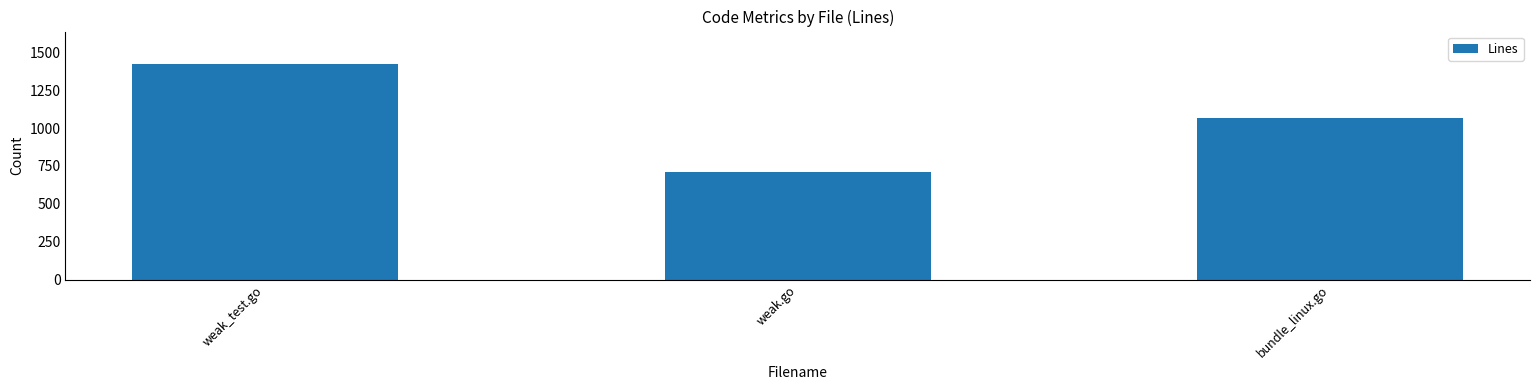

Rank the categories by value from lowest to highest.

weak.go, bundle_linux.go, weak_test.go